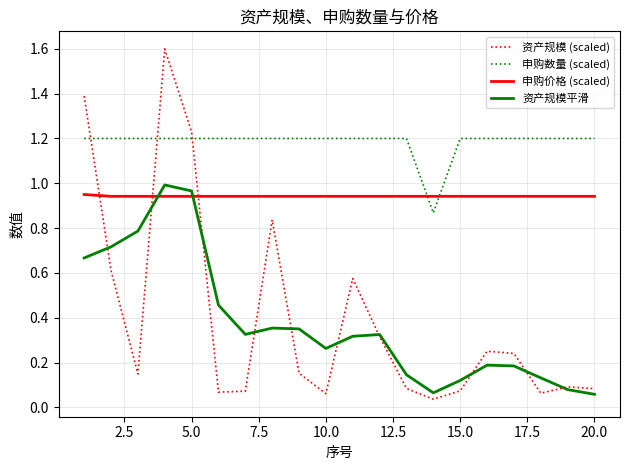

Which series has the largest range (max minus min)?

资产规模 (scaled)